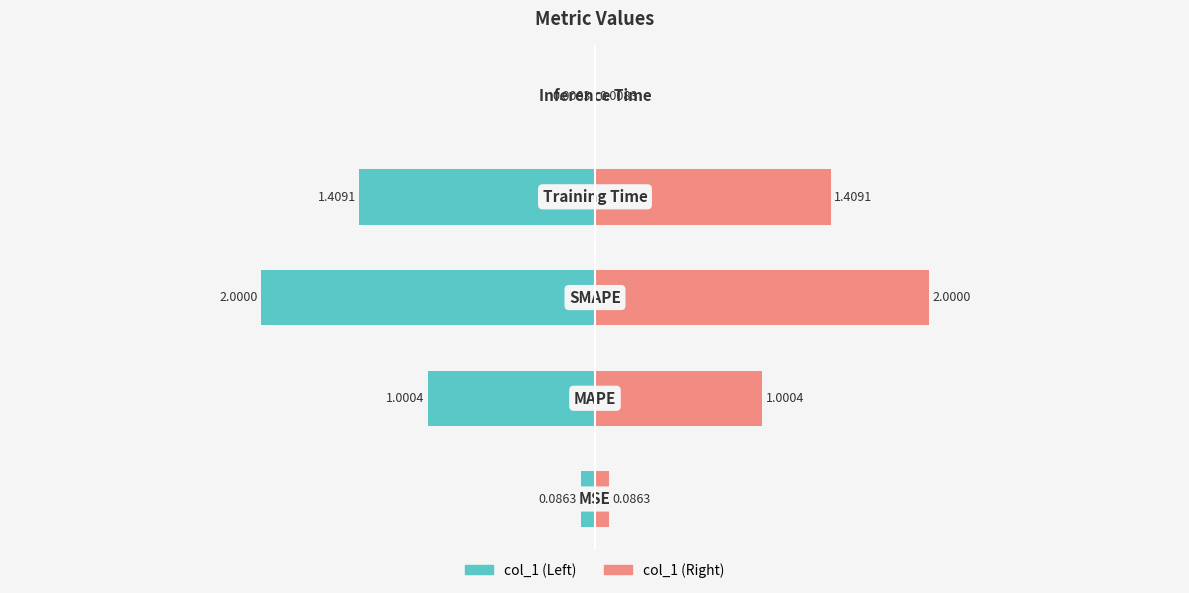

What is the difference between the maximum and second lowest values in the col_1 (right) series?

1.9